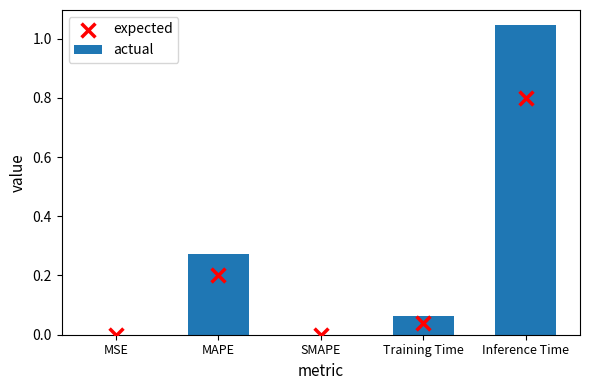

Which series has the largest Y range (max minus min)?

actual